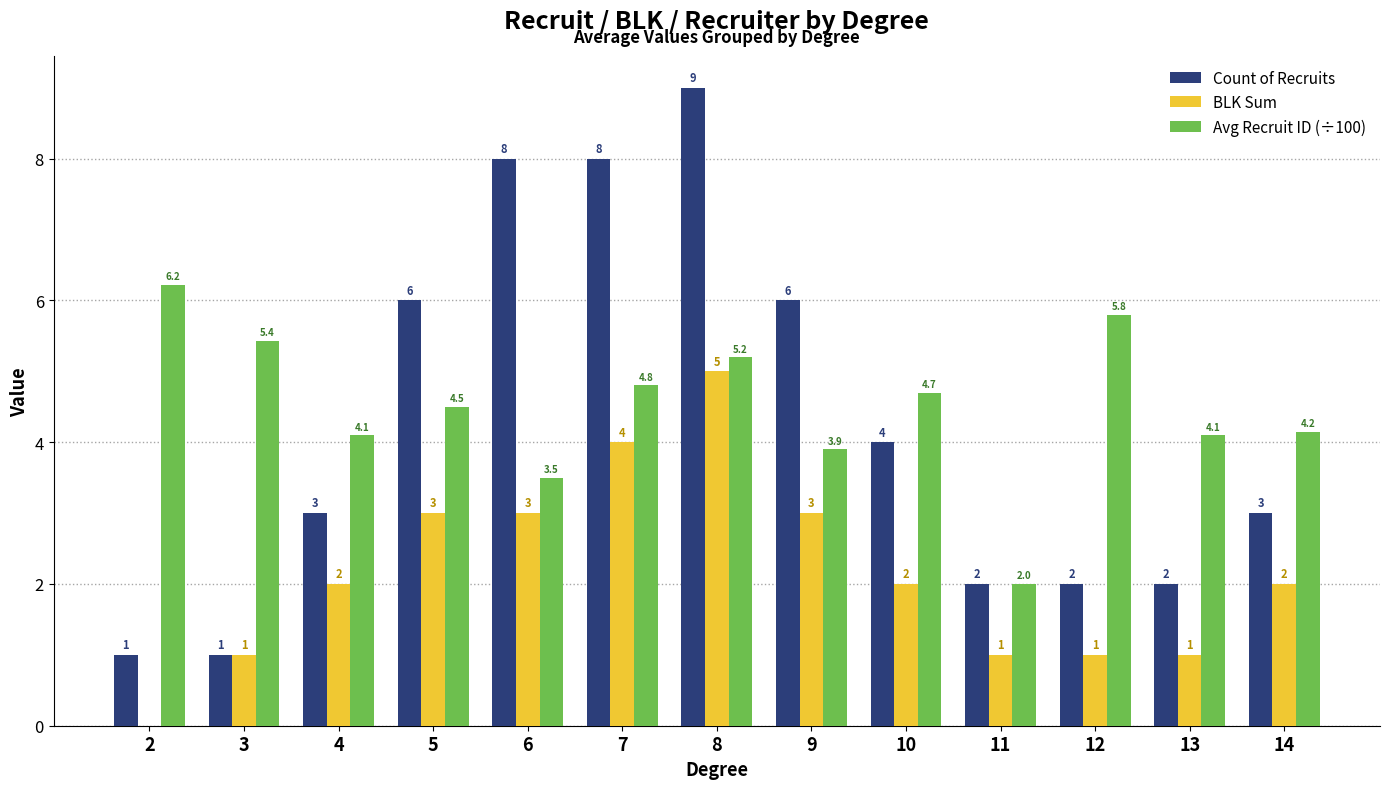

Which series changed the most between 7 and 13?

Count of Recruits